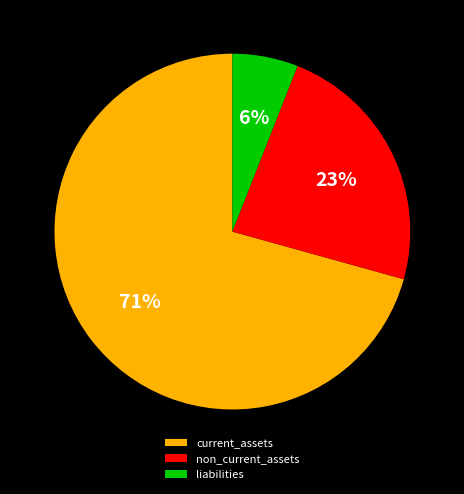

Is it true that non_current_assets is 23% of the pie?

True